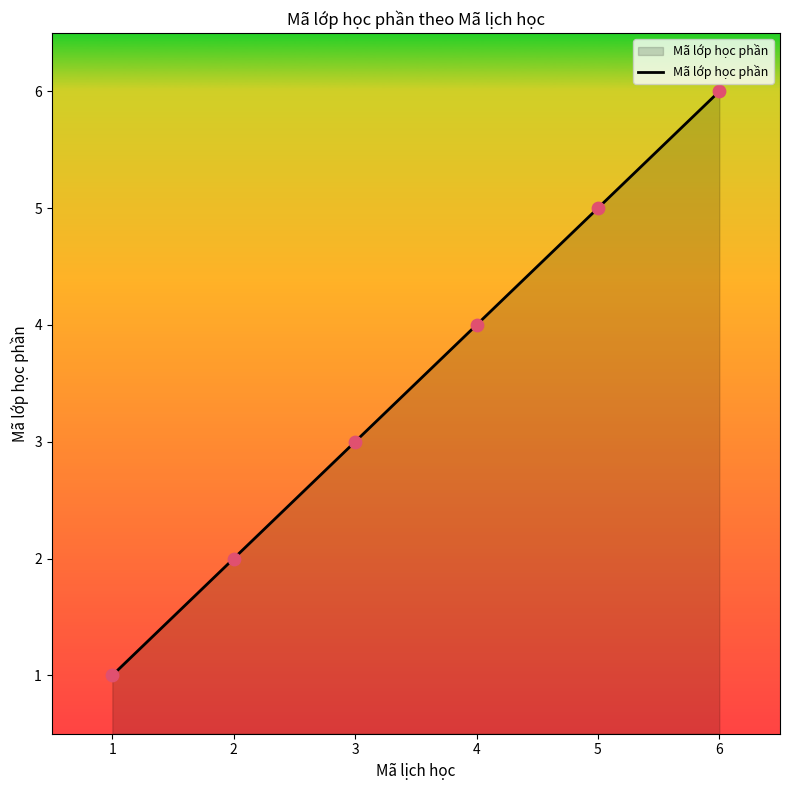

Which has a higher value, 3 or 2?

3